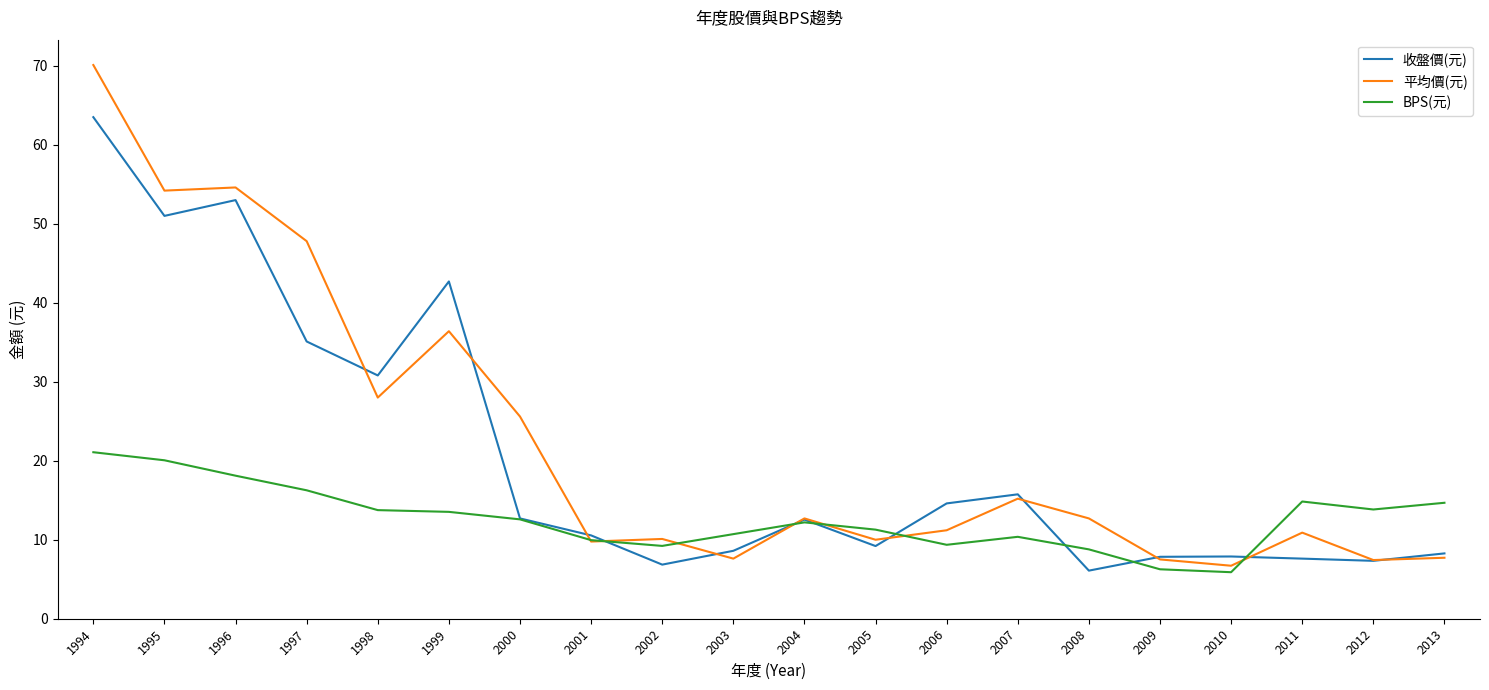

Read the BPS(元) value at 1994.

21.1